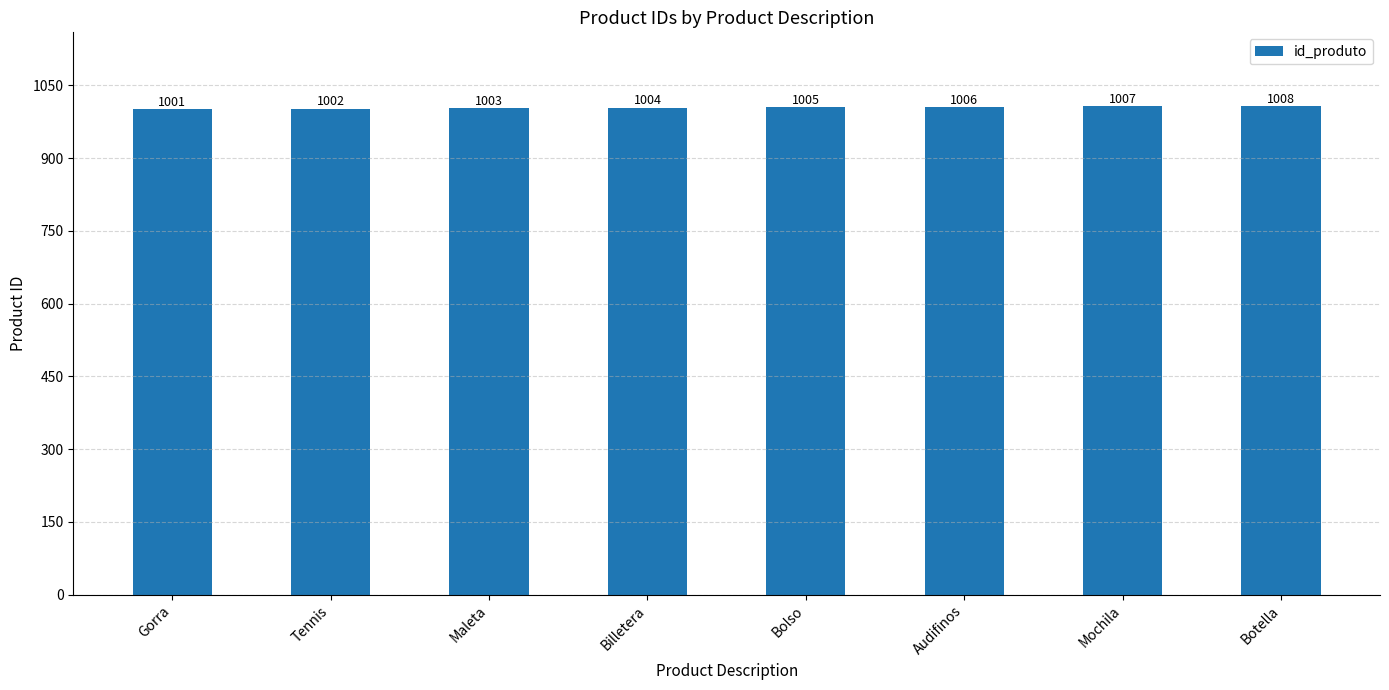

At which label is the value closest to 1004?

Billetera